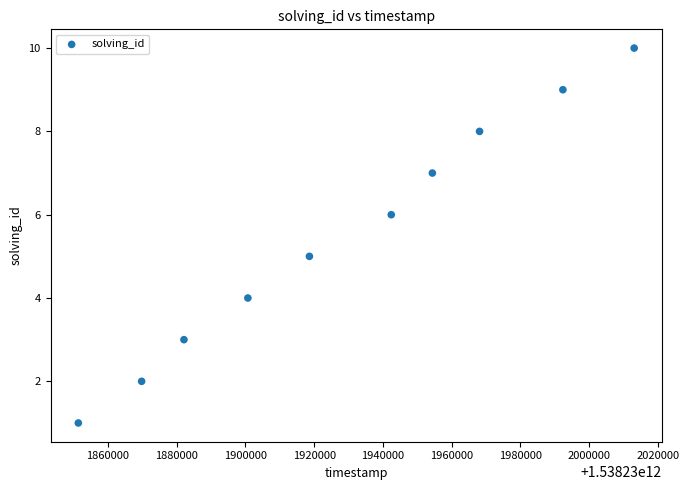

What is the range of Y values (max minus min)?

9